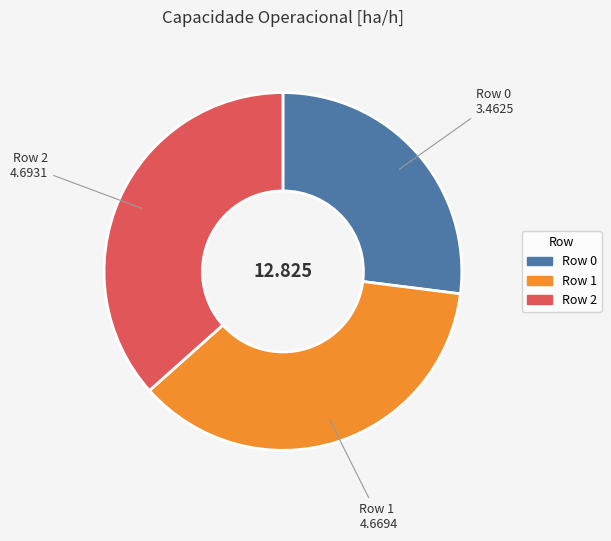

How many slices are in this pie chart?

3